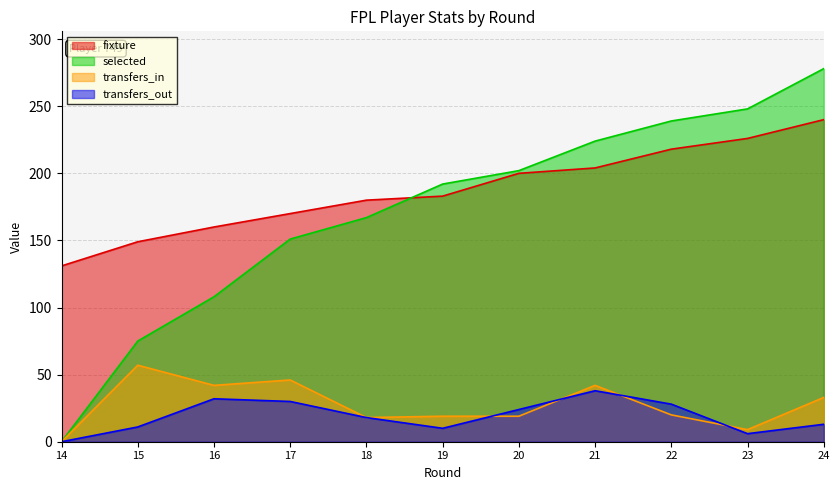

True or false: fixture and selected intersect in this chart.

True